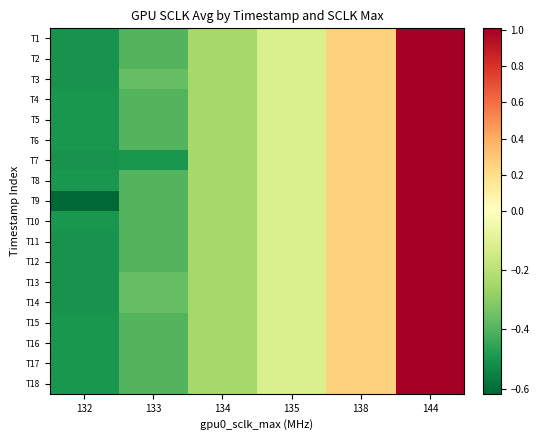

Reading left to right, extract all data points from this chart.

row_0: -0.5	-0.4	-0.2	-0.1	0.3	1.0
row_1: -0.5	-0.4	-0.2	-0.1	0.3	1.0
row_2: -0.5	-0.4	-0.2	-0.1	0.3	1.0
row_3: -0.5	-0.4	-0.2	-0.1	0.3	1.0
row_4: -0.5	-0.4	-0.2	-0.1	0.3	1.0
row_5: -0.5	-0.4	-0.2	-0.1	0.3	1.0
row_6: -0.5	-0.5	-0.2	-0.1	0.3	1.0
row_7: -0.5	-0.4	-0.2	-0.1	0.3	1.0
row_8: -0.6	-0.4	-0.2	-0.1	0.3	1.0
row_9: -0.5	-0.4	-0.2	-0.1	0.3	1.0
row_10: -0.5	-0.4	-0.2	-0.1	0.3	1.0
row_11: -0.5	-0.4	-0.2	-0.1	0.3	1.0
row_12: -0.5	-0.4	-0.2	-0.1	0.3	1.0
row_13: -0.5	-0.4	-0.2	-0.1	0.3	1.0
row_14: -0.5	-0.4	-0.2	-0.1	0.3	1.0
row_15: -0.5	-0.4	-0.2	-0.1	0.3	1.0
row_16: -0.5	-0.4	-0.2	-0.1	0.3	1.0
row_17: -0.5	-0.4	-0.2	-0.1	0.3	1.0